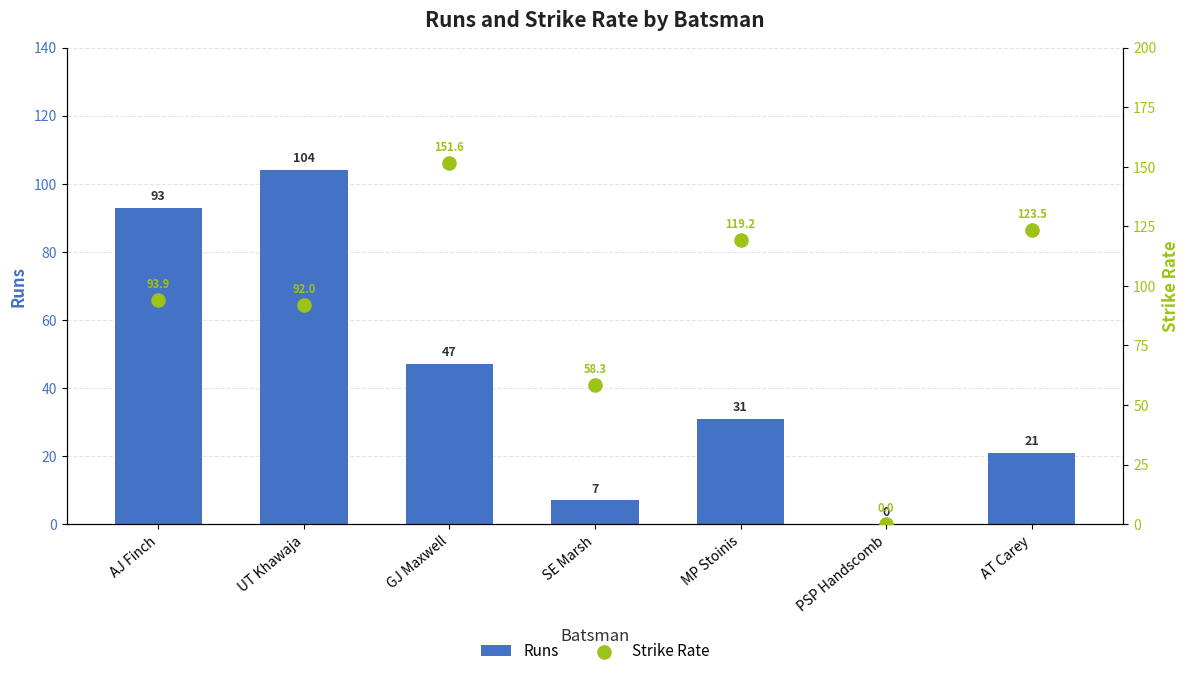

Which series contains the lowest Y value?

Runs